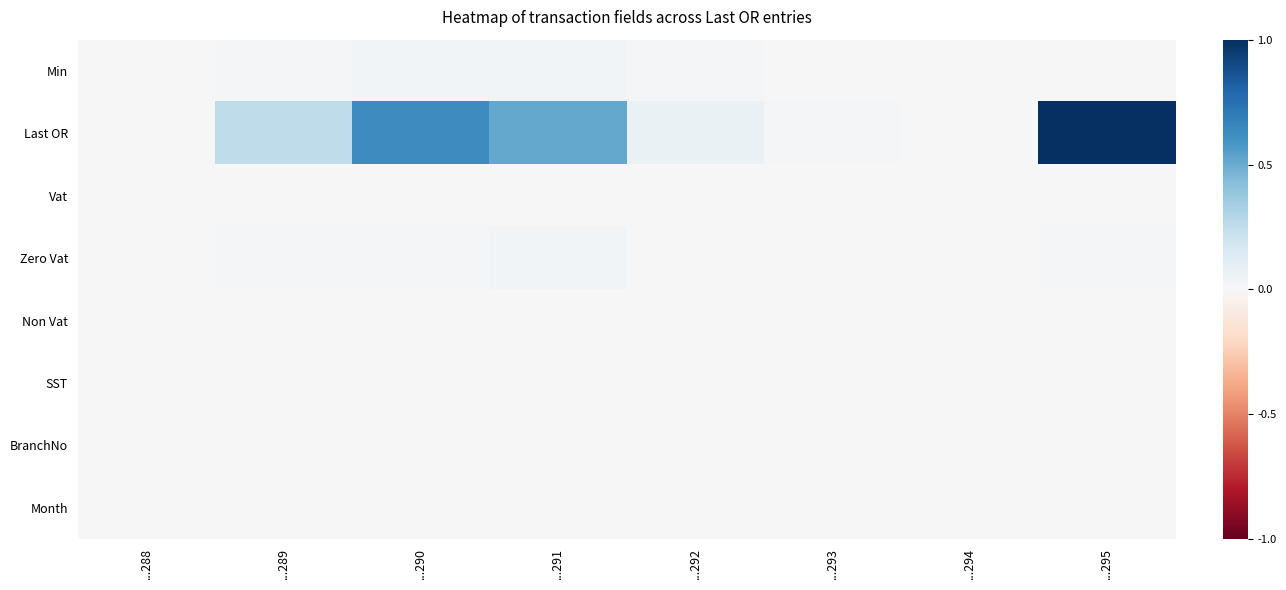

Rank the series at ...294 from lowest to highest value.

Min, Last OR, Vat, Zero Vat, Non Vat, SST, BranchNo, Month